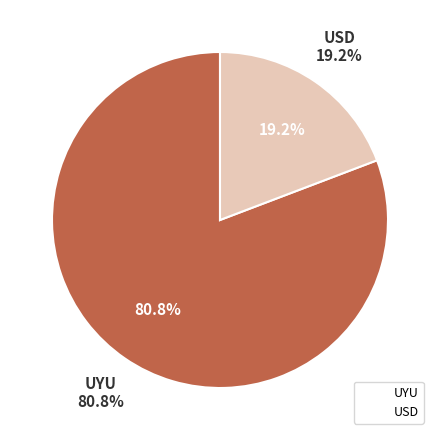

How many slices are in this pie chart?

2